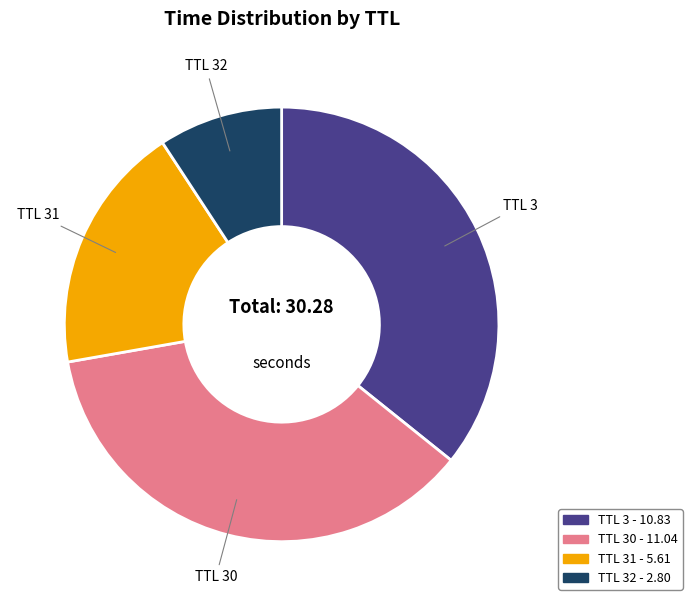

Which category has the smallest portion of the pie?

TTL 32 - 2.80